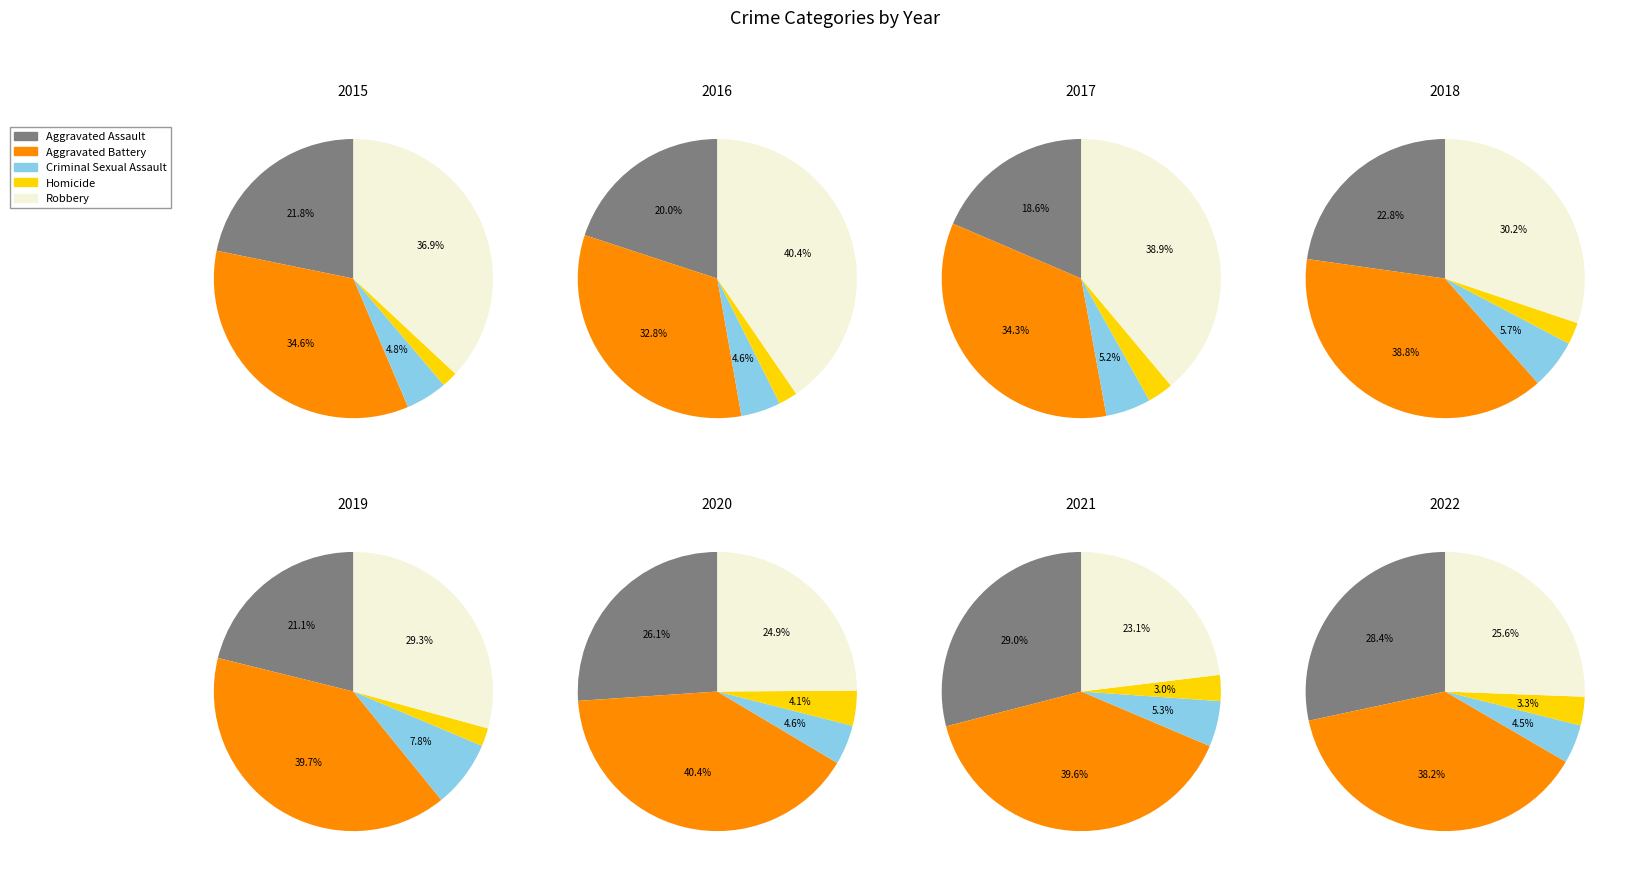

Does 1 represent more than half of the total?

No